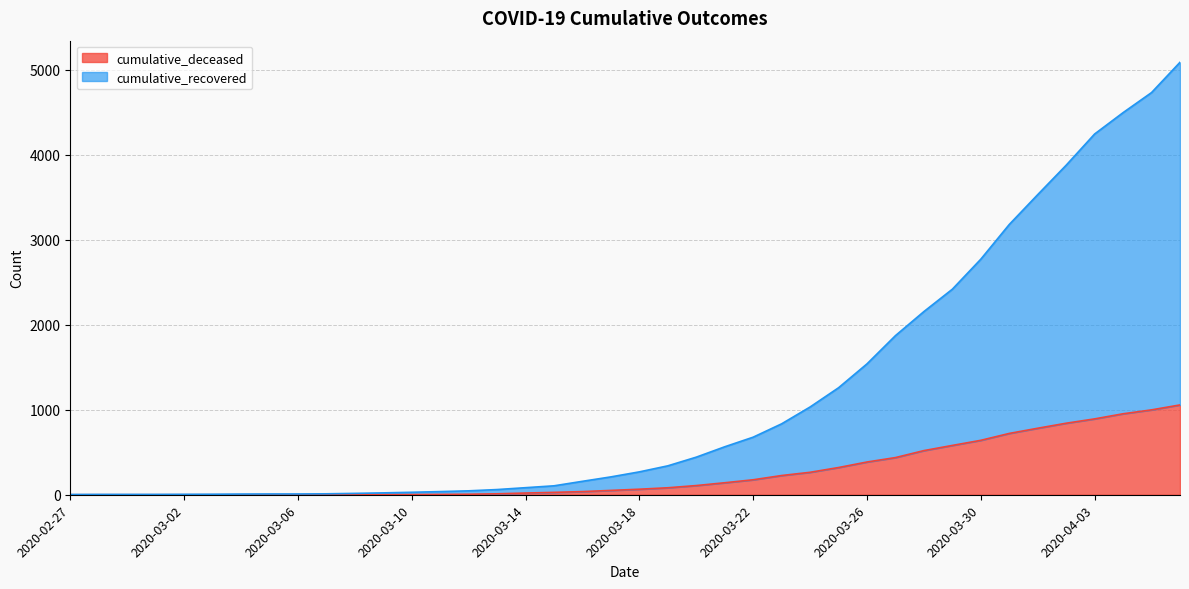

The value of cumulative_deceased at 2020-03-25 is 320. True or false?

True